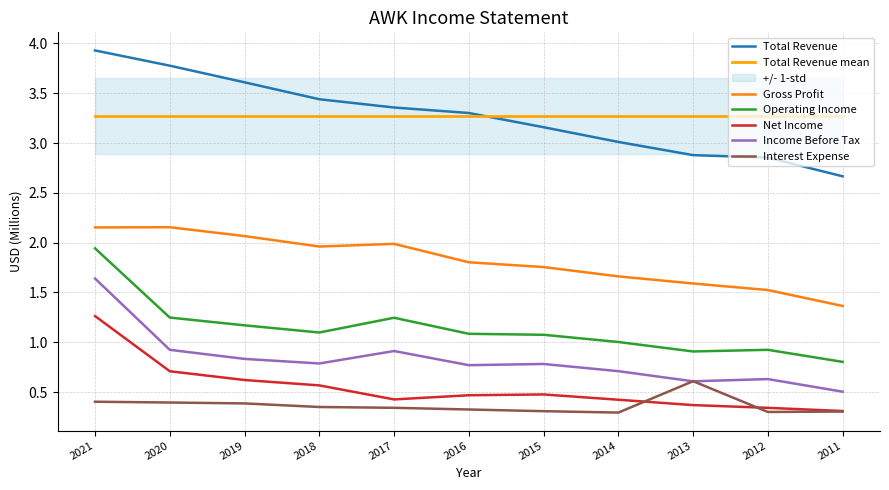

True or false: Operating Income and Interest Expense cross at least once.

False